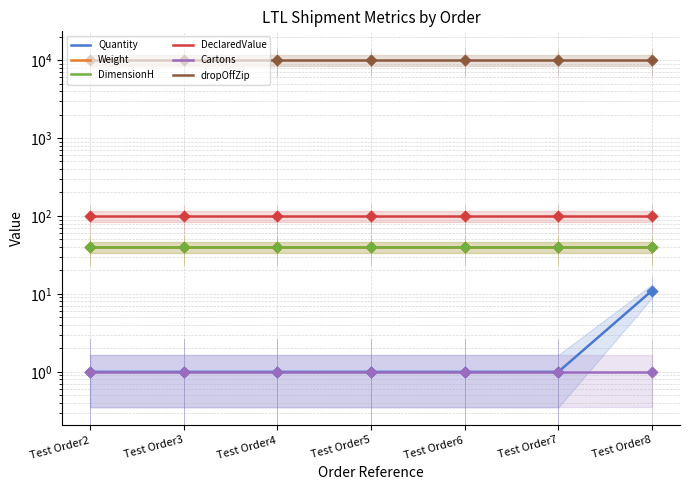

Which series has the largest total across all categories?

dropOffZip